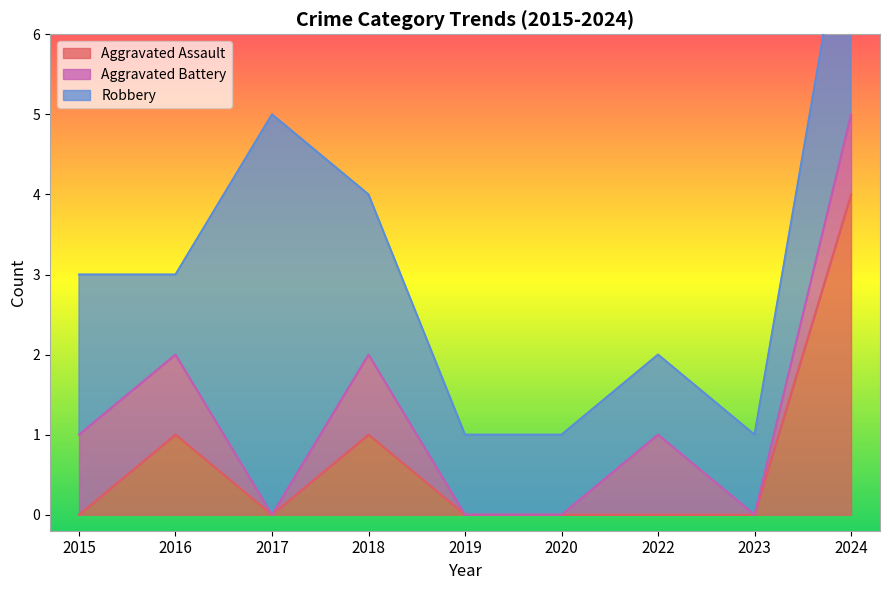

How many series are shown in this chart?

3